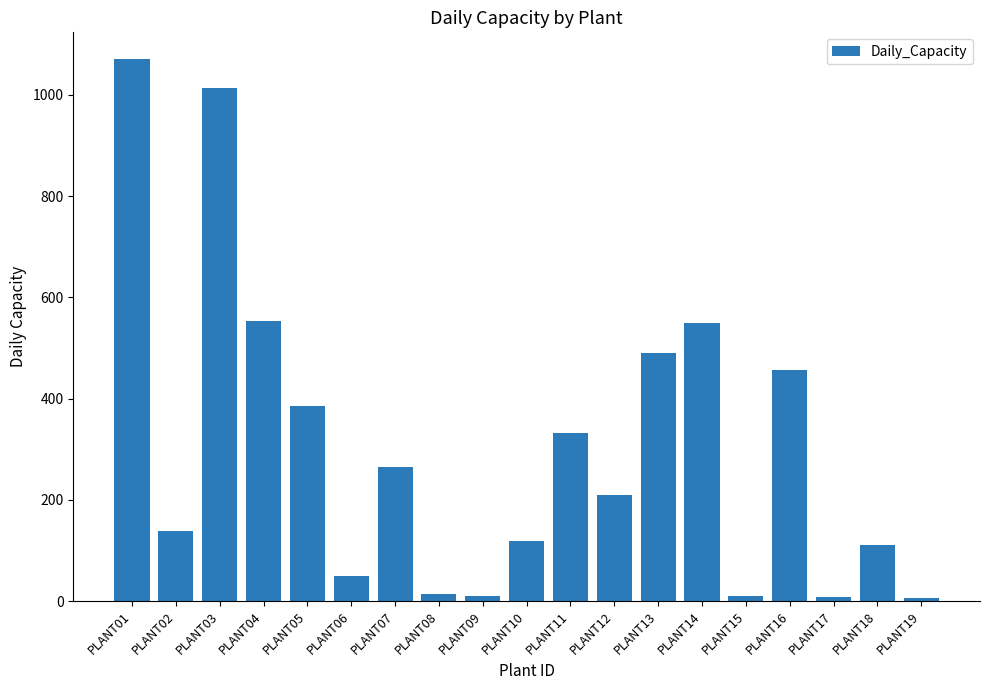

Where does the data first go above 209?

PLANT01